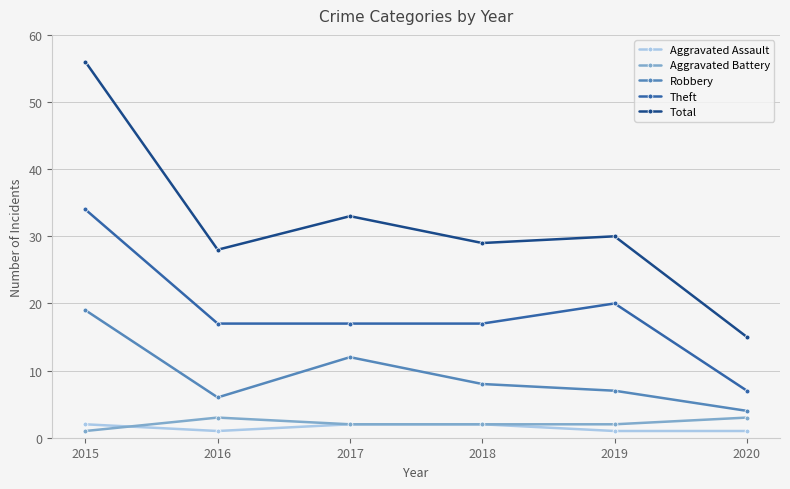

How many data points in Aggravated Assault are less than 2?

3